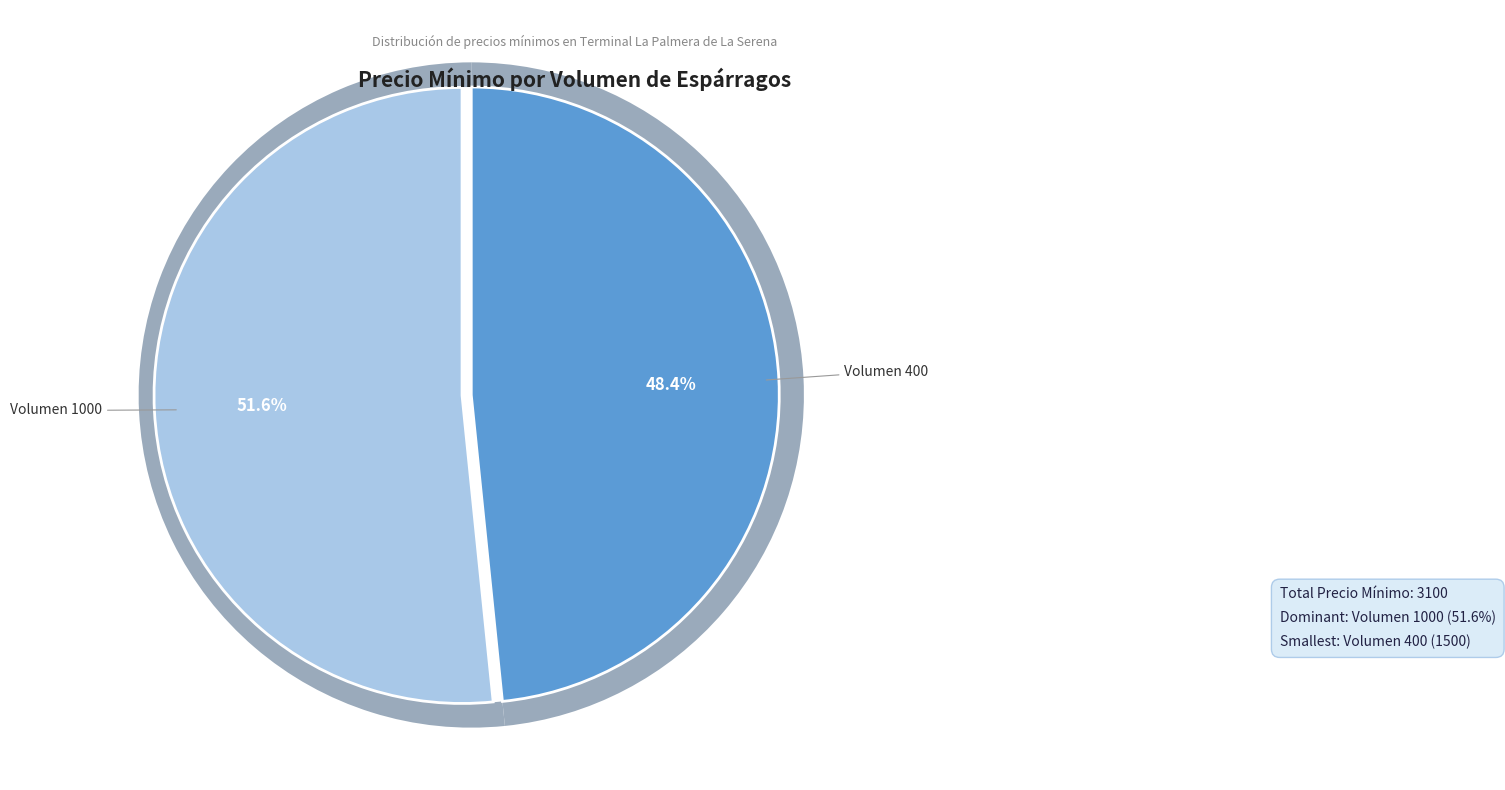

Count the number of slices in the pie.

2